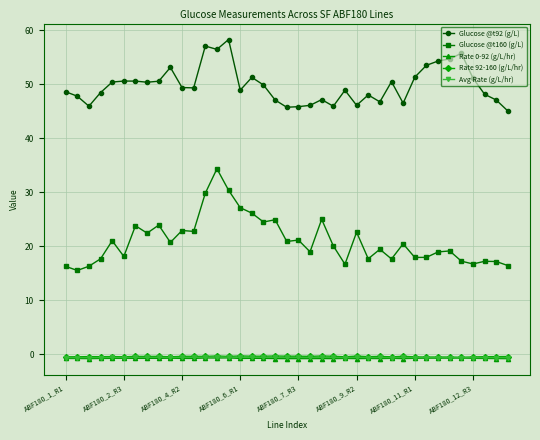

What is the value of the Glucose @t160 (g/L) point at the 6th from the left?

18.1